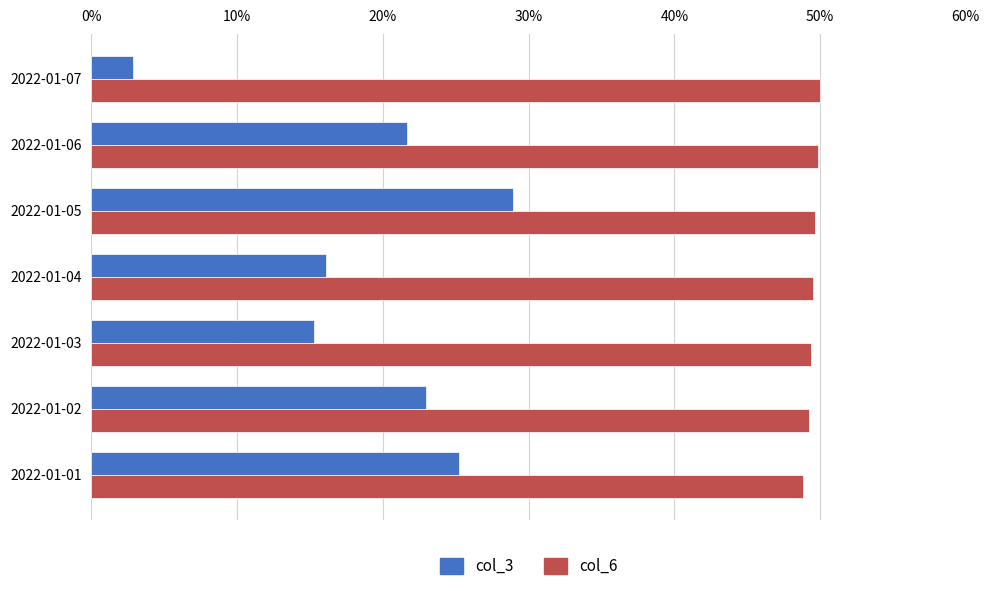

At 2022-01-06, list the series in order from smallest to largest.

col_3, col_6